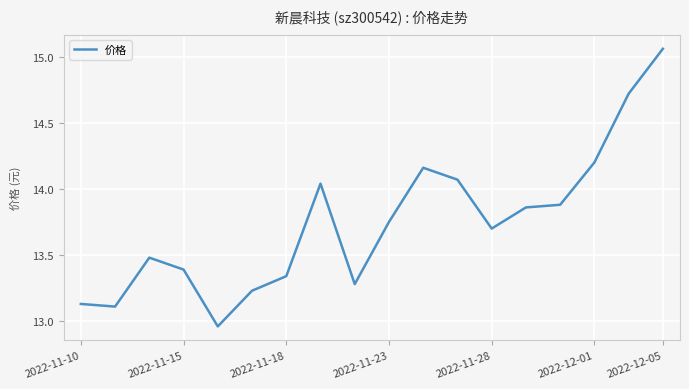

What is the difference between the maximum and minimum values?

2.1